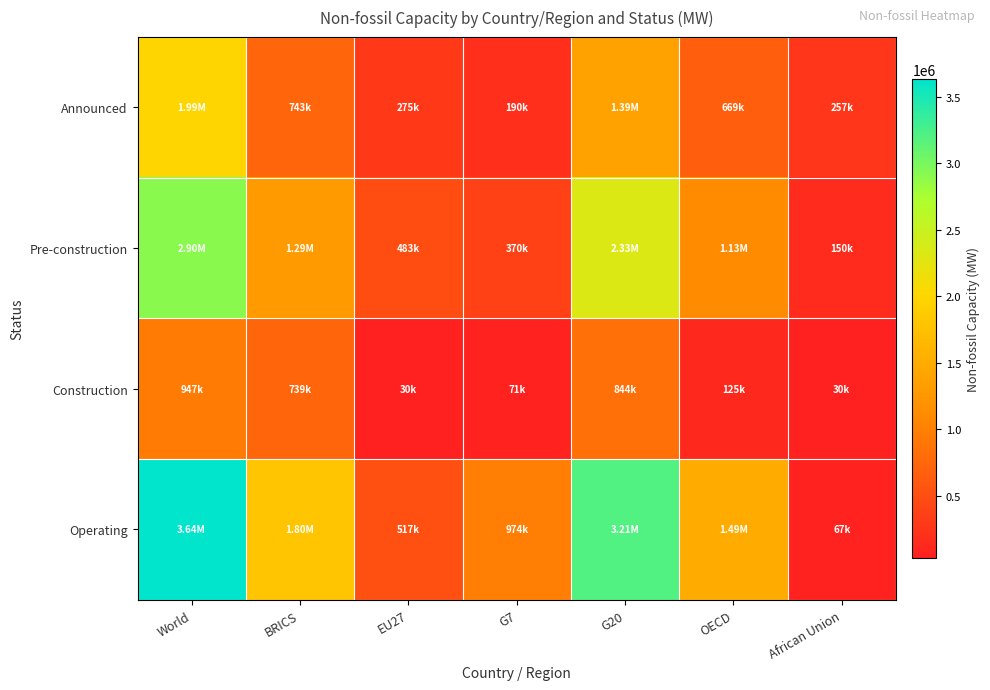

Between G20 and OECD, which series saw the biggest shift?

Operating